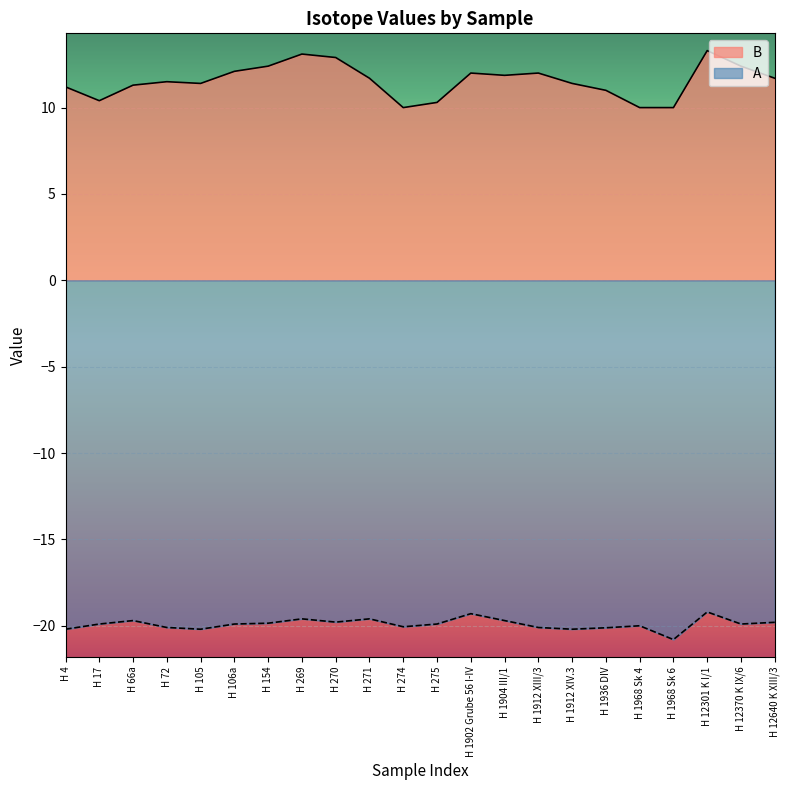

What value does the A series have at H 1902 Grube 56 I-IV?

-19.3